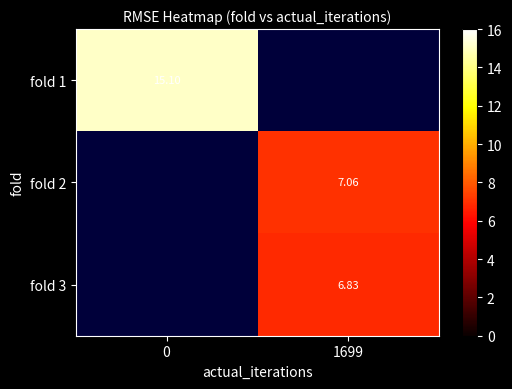

Is the value of fold 2 at 1699 greater than the value of fold 3 at 1699?

Yes